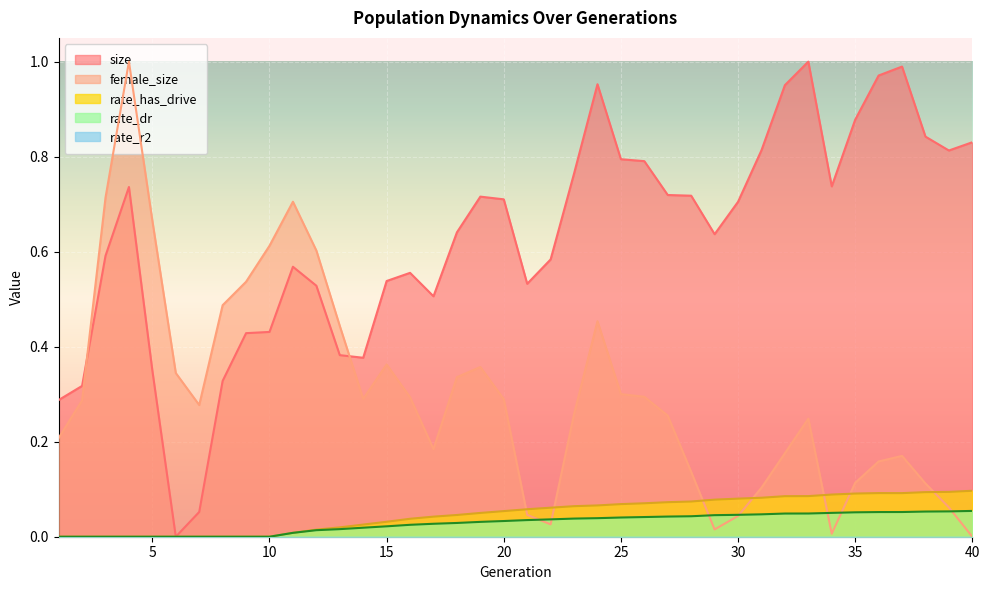

Which category has the highest value in the size series?

33